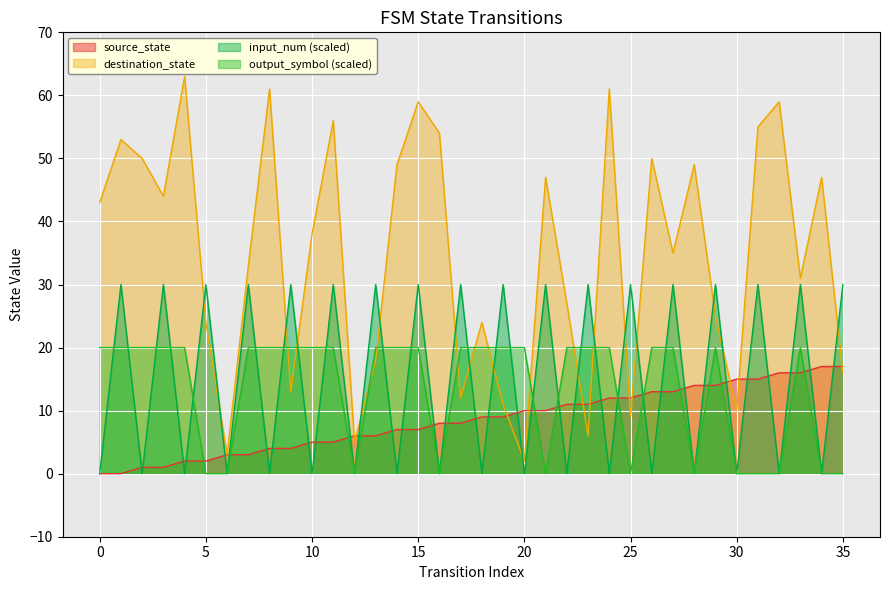

What is the sum of the source_state values at 30 and 14?

22